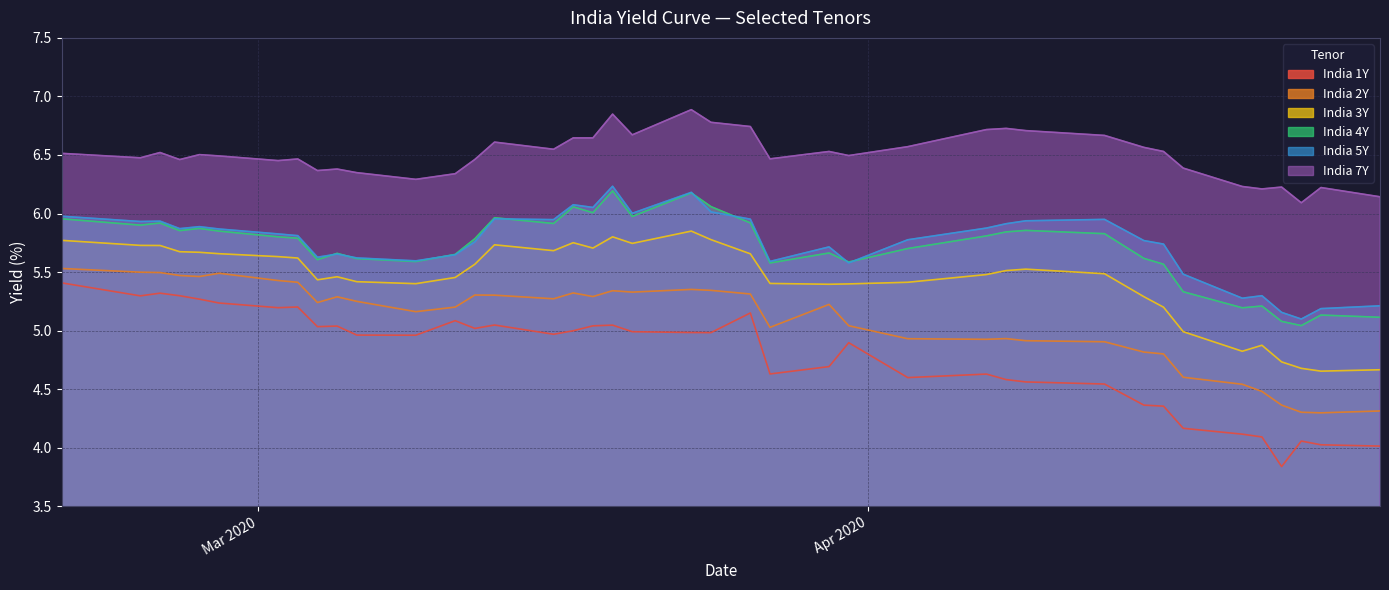

Rank the series by their maximum value, from lowest to highest.

India 1Y, India 2Y, India 3Y, India 4Y, India 5Y, India 7Y